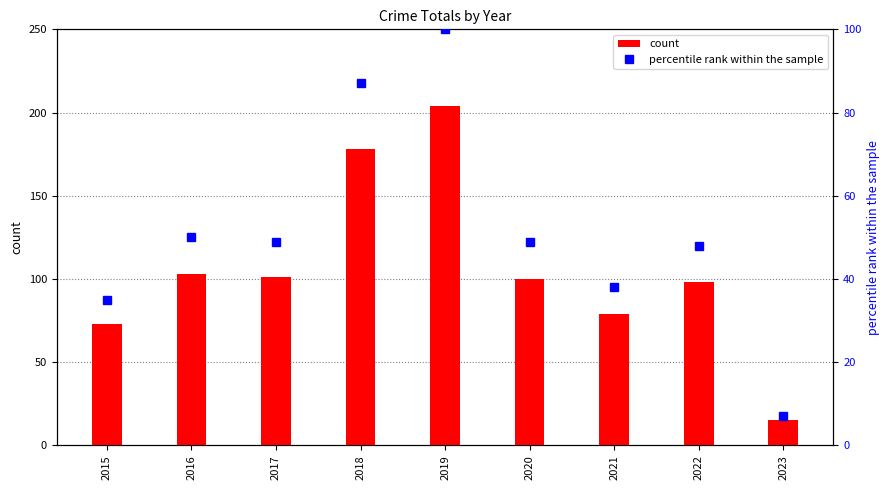

Which series has the largest total across all categories?

count